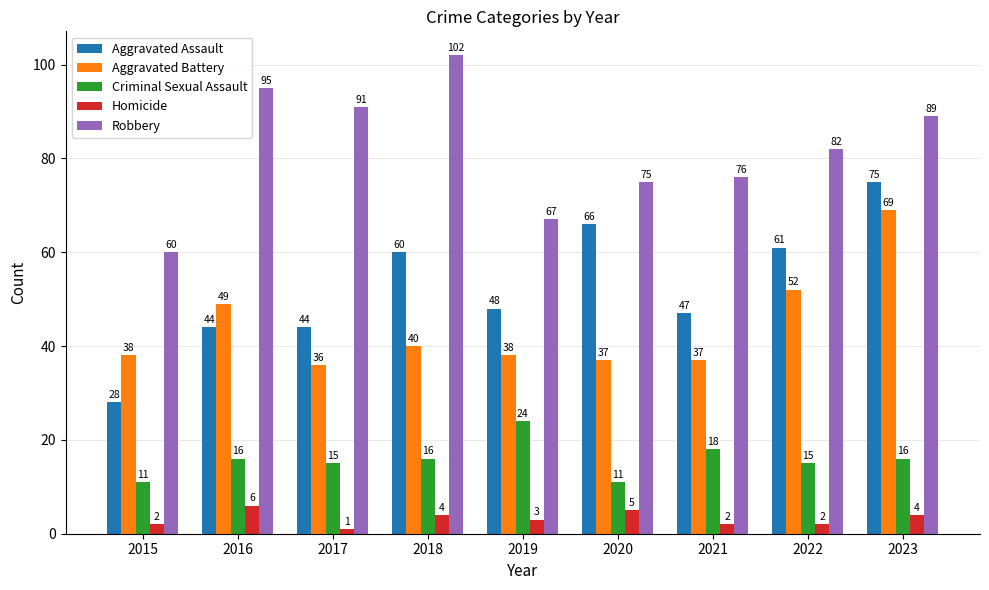

The Aggravated Assault series shows 43 at 2015. True or false?

False